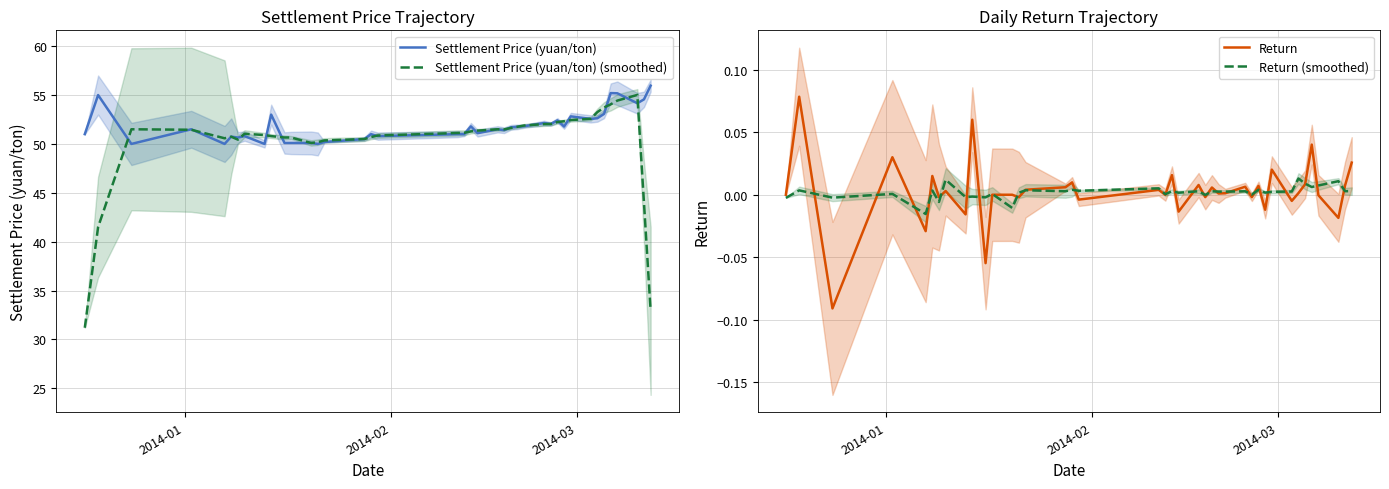

At how many categories does at least one series exceed 33?

40